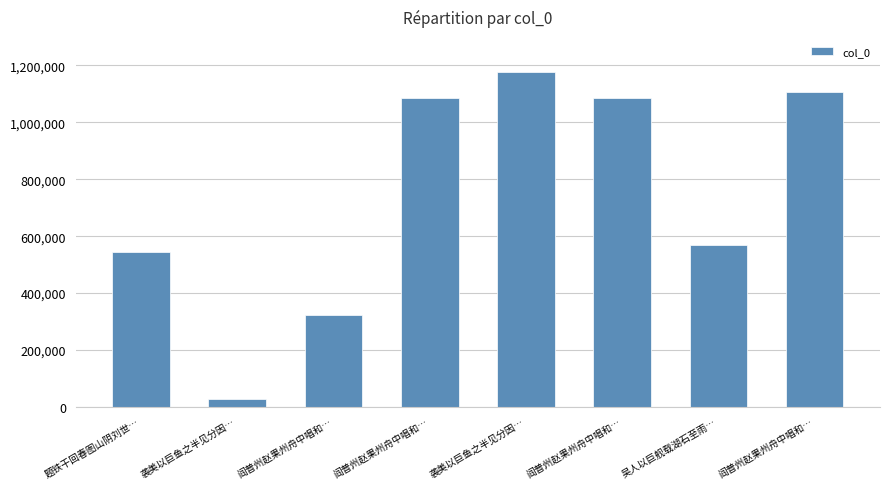

What is the average value?

739473